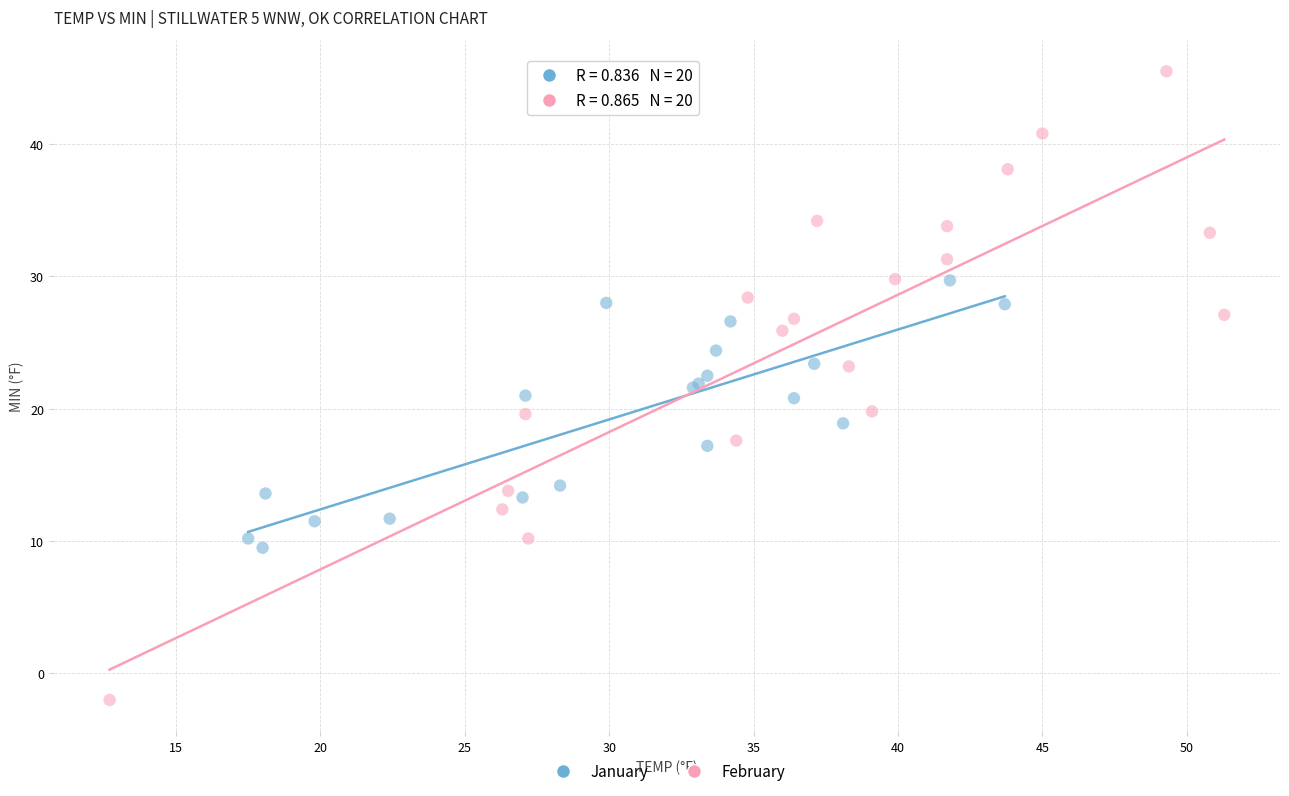

Which series reaches the maximum Y coordinate?

February